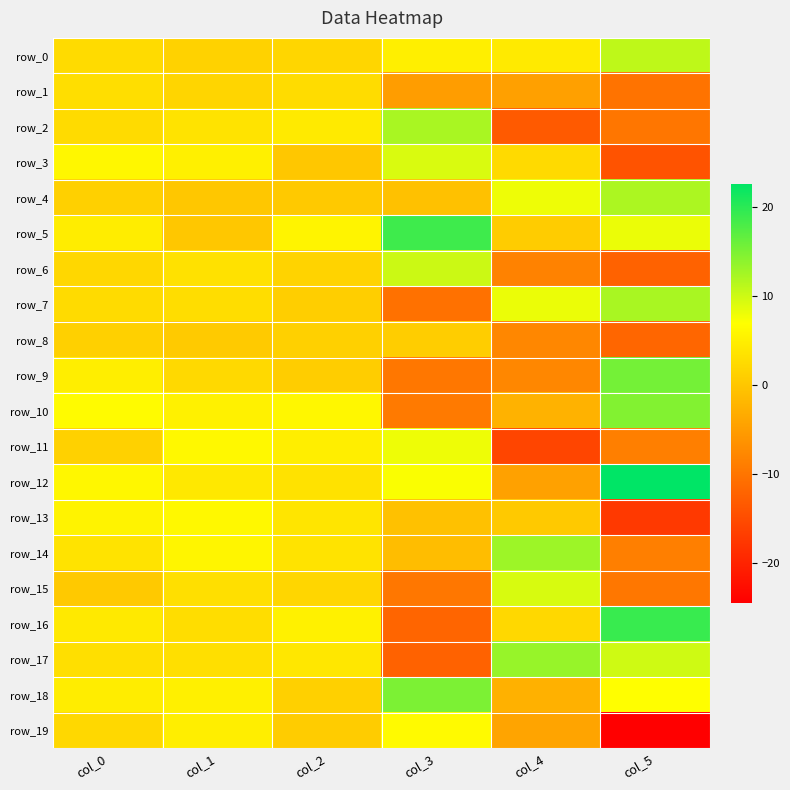

Which series has the largest total across all categories?

row_12